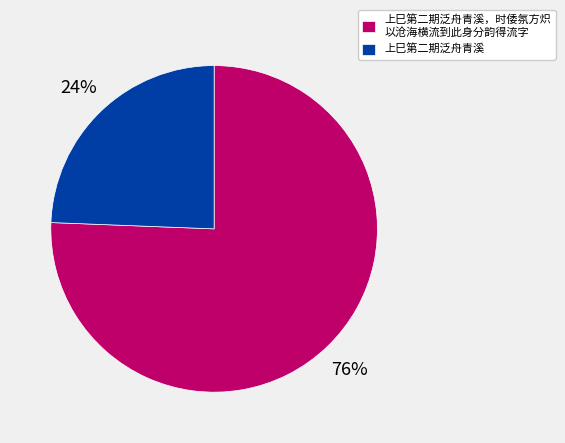

To the nearest percent, what is the average slice percentage?

50%